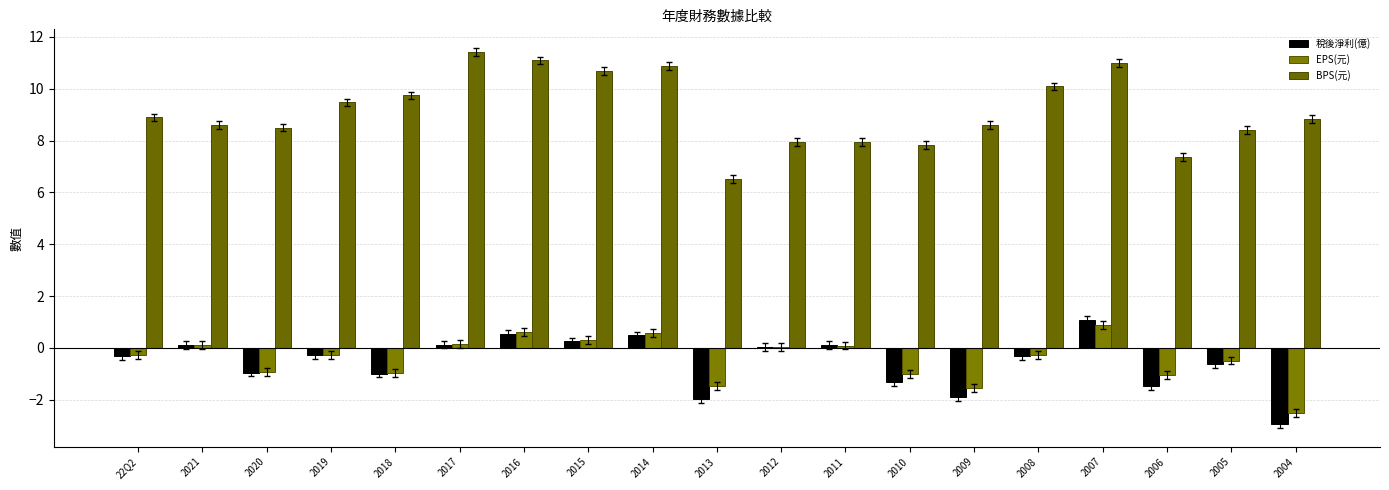

What is the difference between the EPS(元) values at 2012 and 2008?

0.3